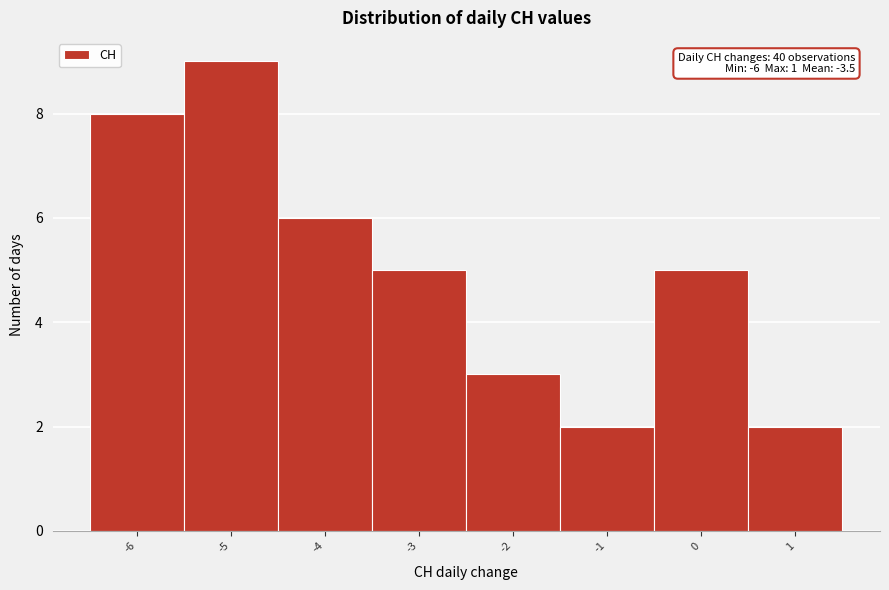

Which range on the x-axis has the tallest bar?

-5.5 to -4.5